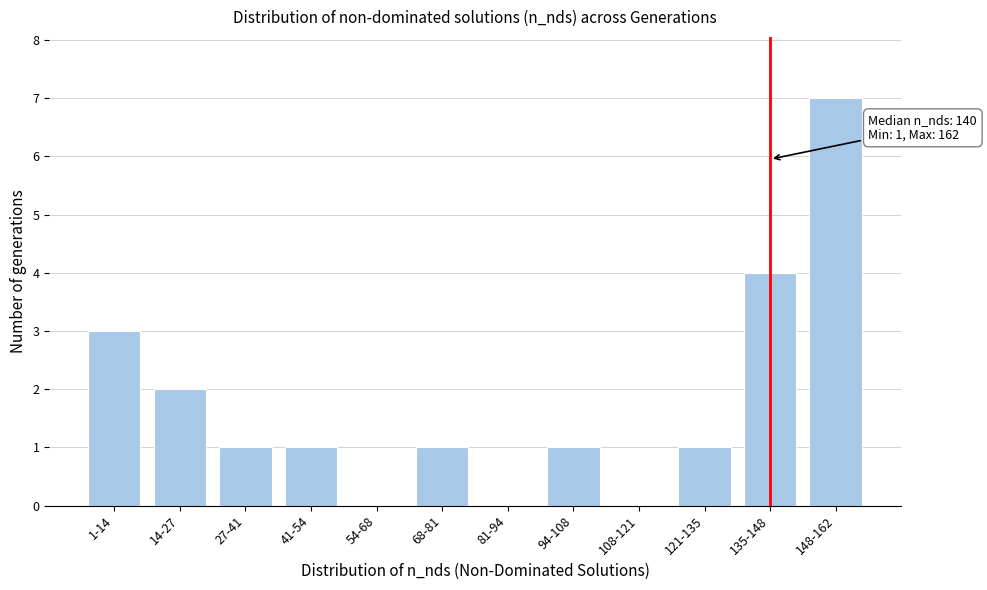

Reading right to left, list all the values displayed in this chart.

148-162=7	135-148=4	121-135=1	108-121=0	94-108=1	81-94=0	68-81=1	54-68=0	41-54=1	27-41=1	14-27=2	1-14=3